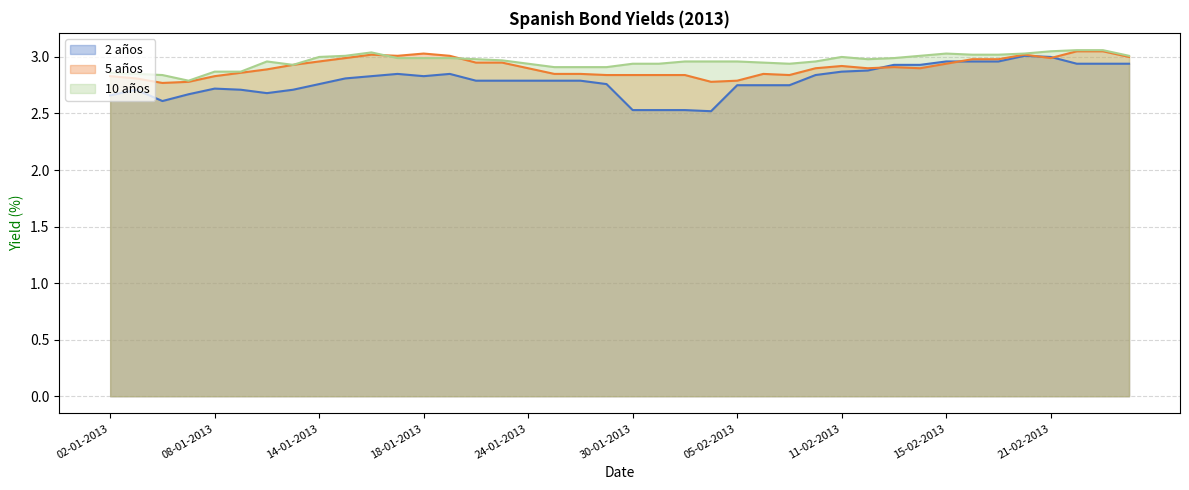

Rank the series by their average value, from highest to lowest.

10 años, 5 años, 2 años